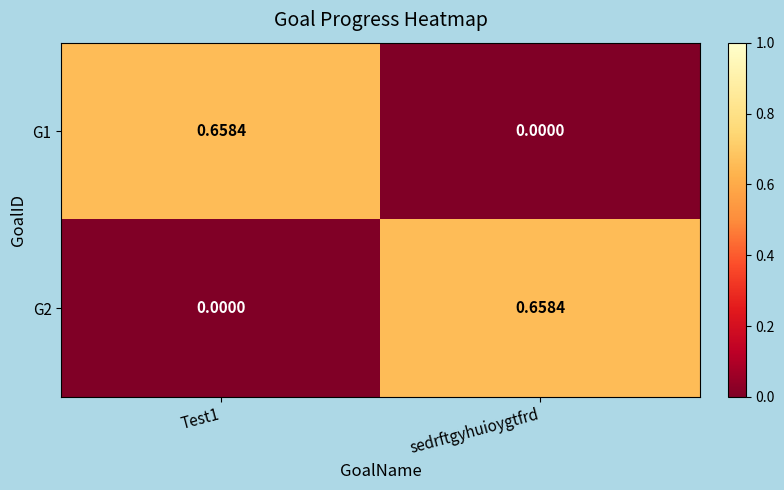

Where is G1 nearest to the value 0?

sedrftgyhuioygtfrd